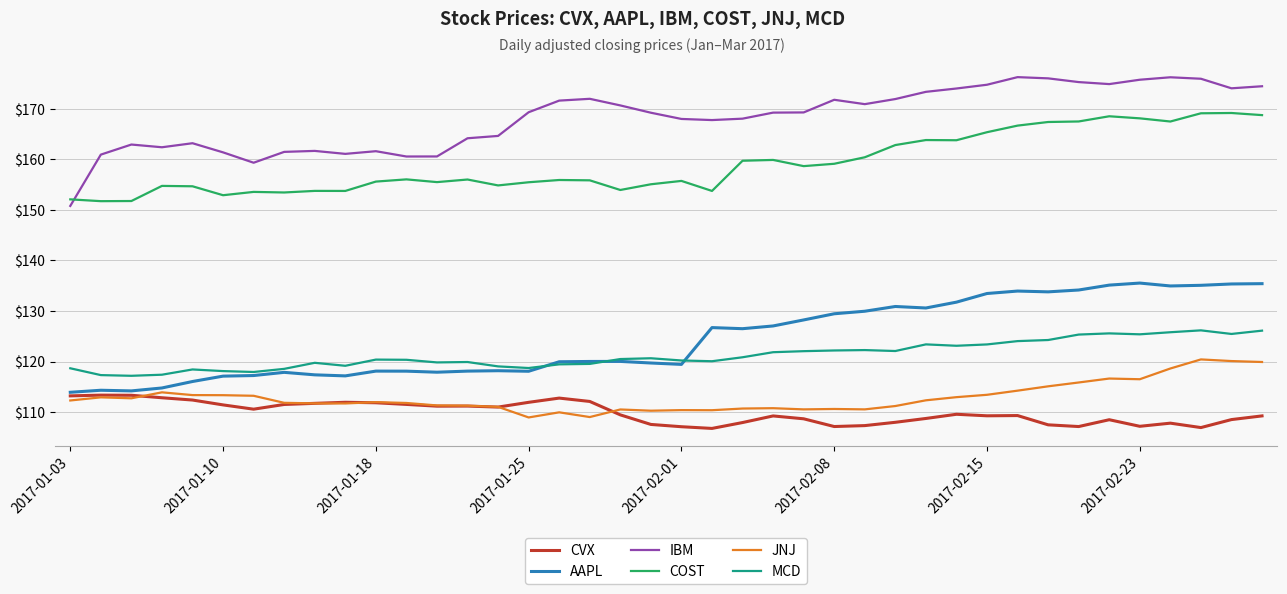

What is the smallest value displayed?

106.8